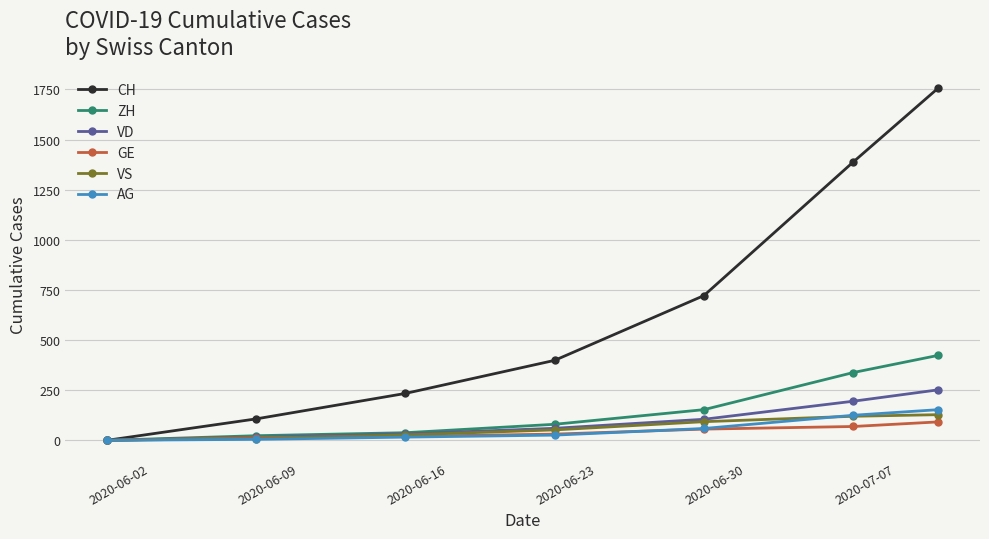

What is the sum of all GE values?

281